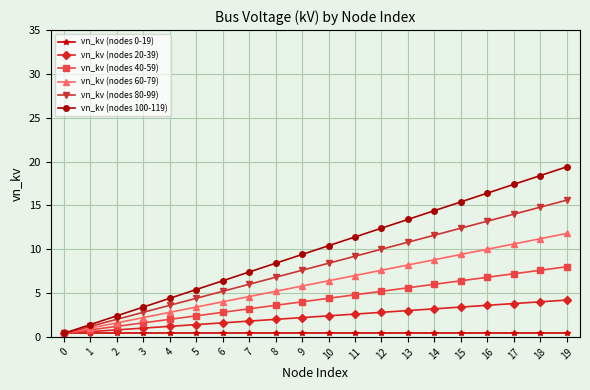

Rank the series at 2 from highest to lowest value.

vn_kv (nodes 100-119), vn_kv (nodes 80-99), vn_kv (nodes 60-79), vn_kv (nodes 40-59), vn_kv (nodes 20-39), vn_kv (nodes 0-19)